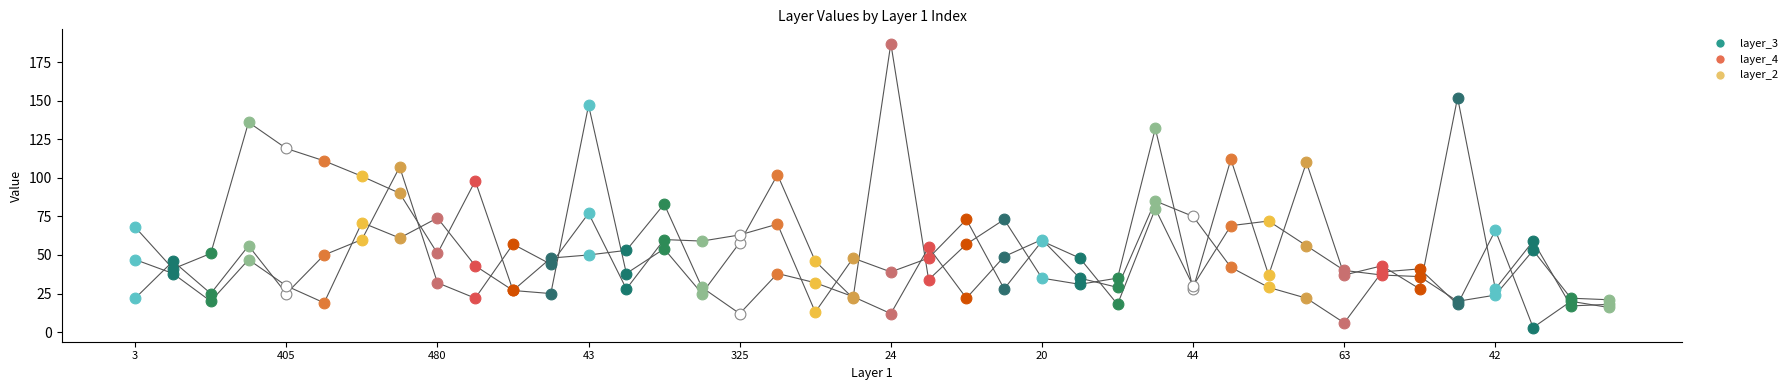

At which category is the sum across all series the highest?

27